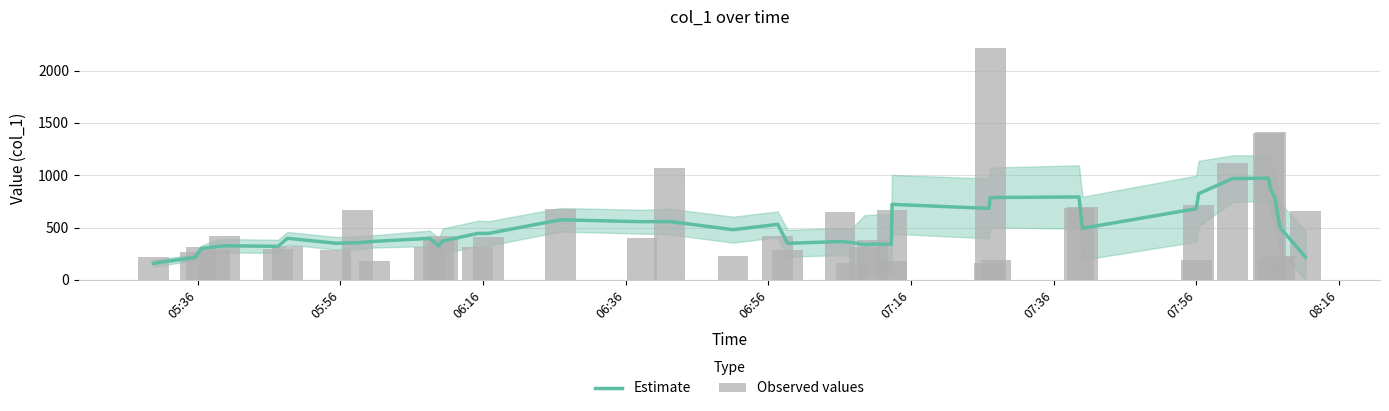

What is the sum of all Estimate values?

19974.3